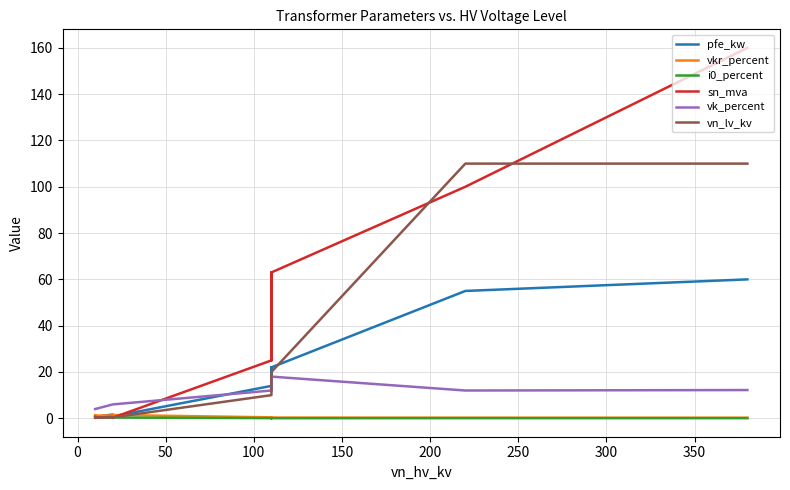

Which series has the widest spread of values?

sn_mva